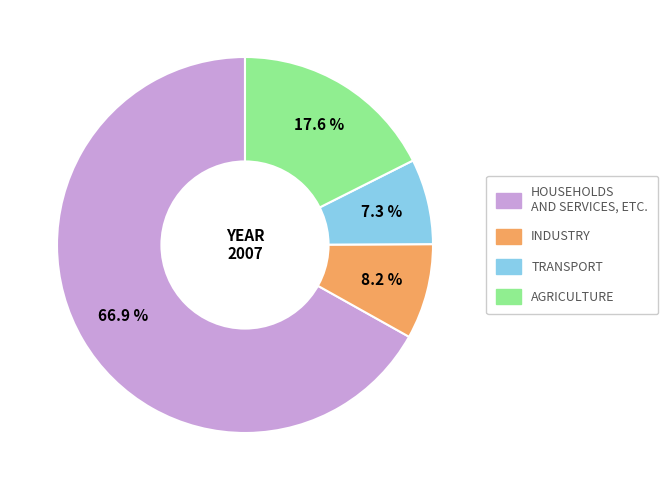

Rank the categories by value from lowest to highest.

TRANSPORT, INDUSTRY, AGRICULTURE, HOUSEHOLDS AND SERVICES, ETC.